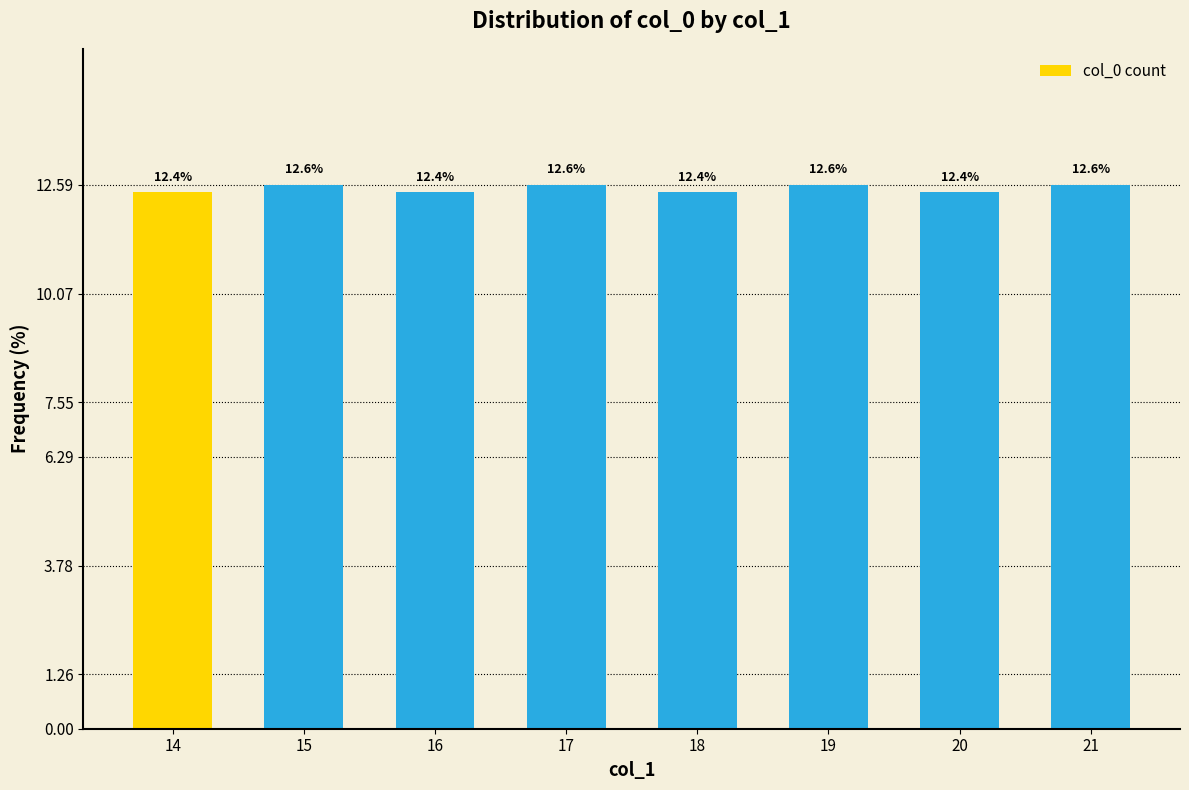

Between 15 and 16, which is larger?

15